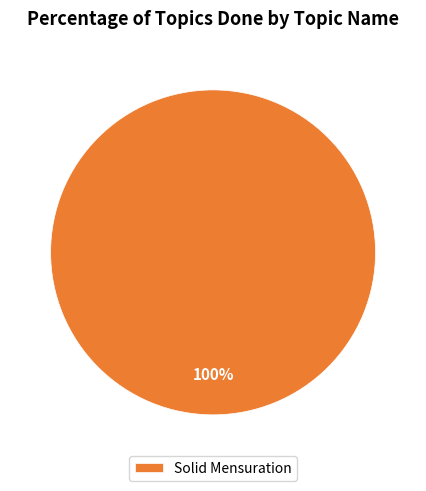

What is the majority slice?

Solid Mensuration